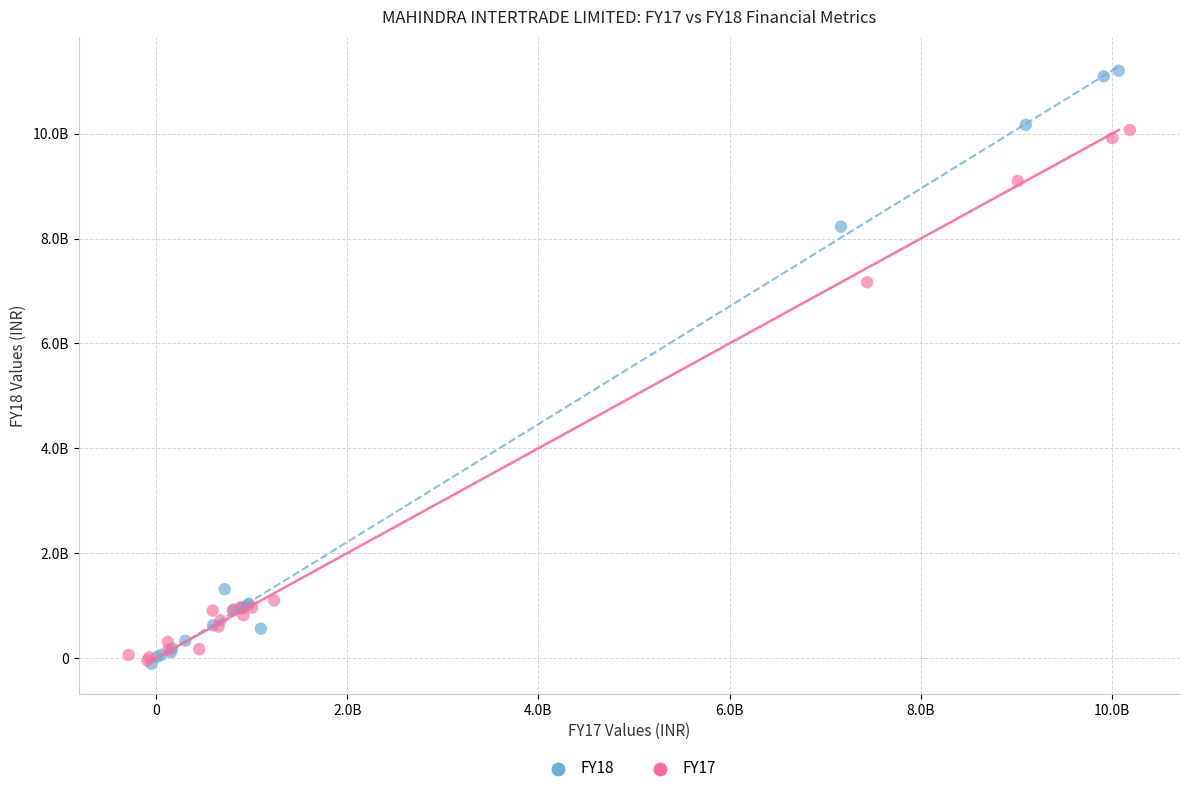

Which series reaches the maximum Y coordinate?

FY18